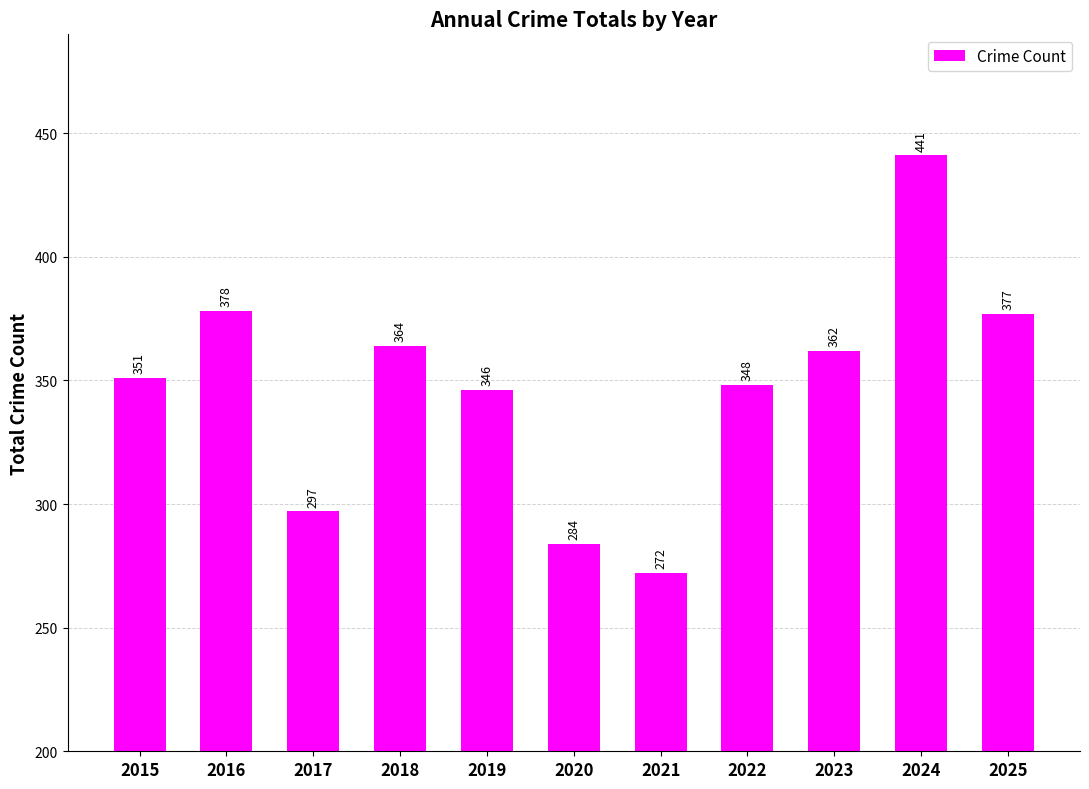

Which label corresponds to the smallest value in the chart?

2021